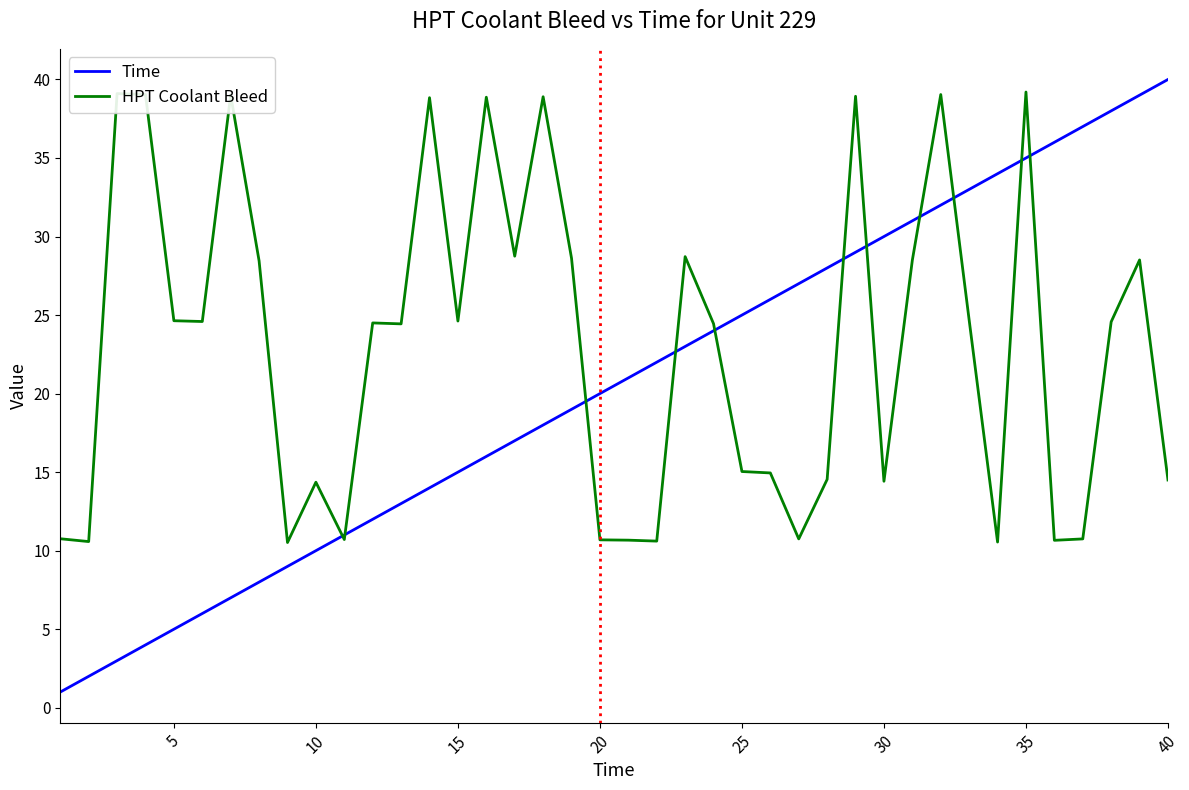

Which series has the largest range (max minus min)?

Time